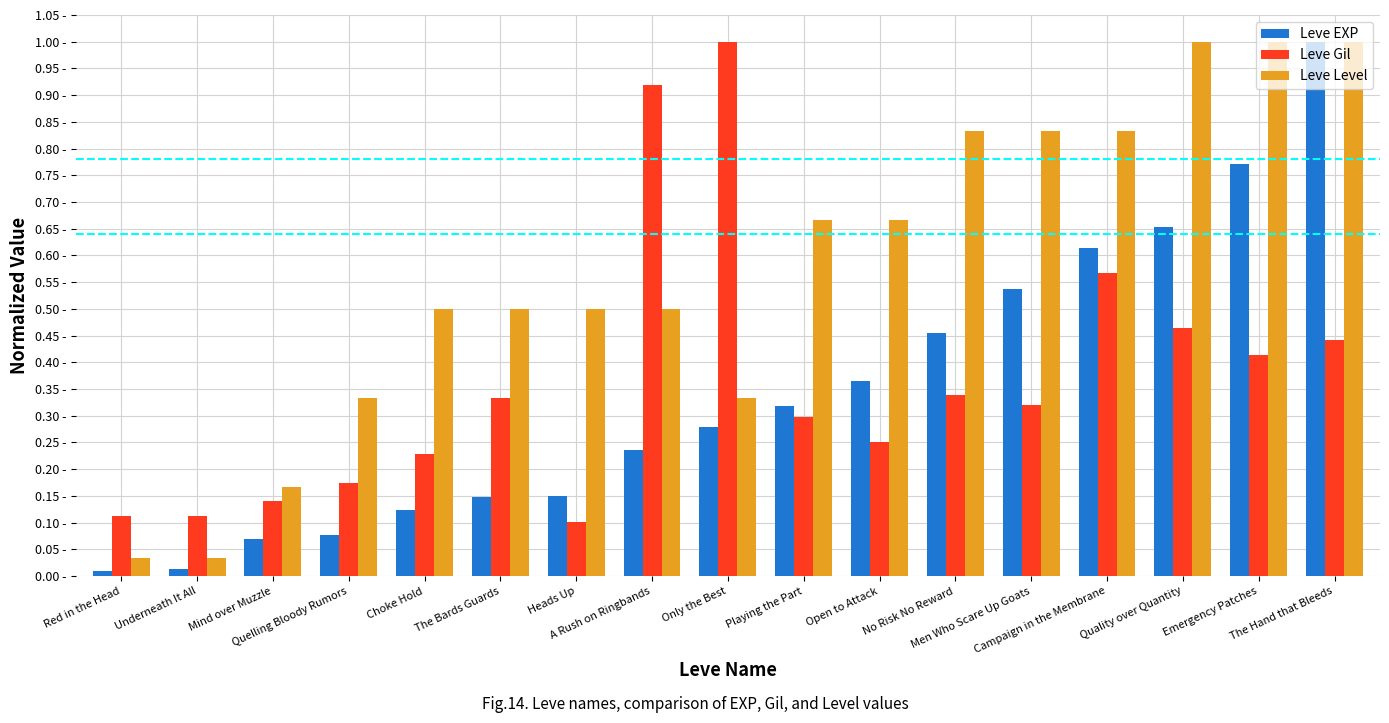

Reading left to right, what are all the values shown in this chart?

Leve EXP: Red in the Head=0.0	Underneath It All=0.0	Mind over Muzzle=0.1	Quelling Bloody Rumors=0.1	Choke Hold=0.1	The Bards Guards=0.1	Heads Up=0.1	A Rush on Ringbands=0.2	Only the Best=0.3	Playing the Part=0.3	Open to Attack=0.4	No Risk No Reward=0.5	Men Who Scare Up Goats=0.5	Campaign in the Membrane=0.6	Quality over Quantity=0.7	Emergency Patches=0.8	The Hand that Bleeds=1.0
Leve Gil: Red in the Head=0.1	Underneath It All=0.1	Mind over Muzzle=0.1	Quelling Bloody Rumors=0.2	Choke Hold=0.2	The Bards Guards=0.3	Heads Up=0.1	A Rush on Ringbands=0.9	Only the Best=1.0	Playing the Part=0.3	Open to Attack=0.3	No Risk No Reward=0.3	Men Who Scare Up Goats=0.3	Campaign in the Membrane=0.6	Quality over Quantity=0.5	Emergency Patches=0.4	The Hand that Bleeds=0.4
Leve Level: Red in the Head=0.0	Underneath It All=0.0	Mind over Muzzle=0.2	Quelling Bloody Rumors=0.3	Choke Hold=0.5	The Bards Guards=0.5	Heads Up=0.5	A Rush on Ringbands=0.5	Only the Best=0.3	Playing the Part=0.7	Open to Attack=0.7	No Risk No Reward=0.8	Men Who Scare Up Goats=0.8	Campaign in the Membrane=0.8	Quality over Quantity=1.0	Emergency Patches=1.0	The Hand that Bleeds=1.0